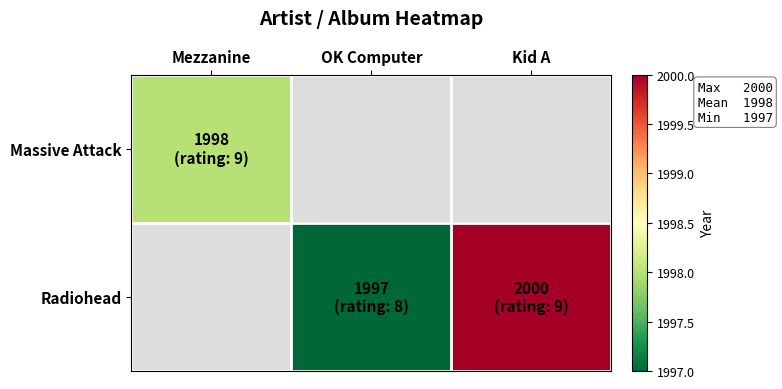

What is the highest value of the Massive Attack series?

1998.0